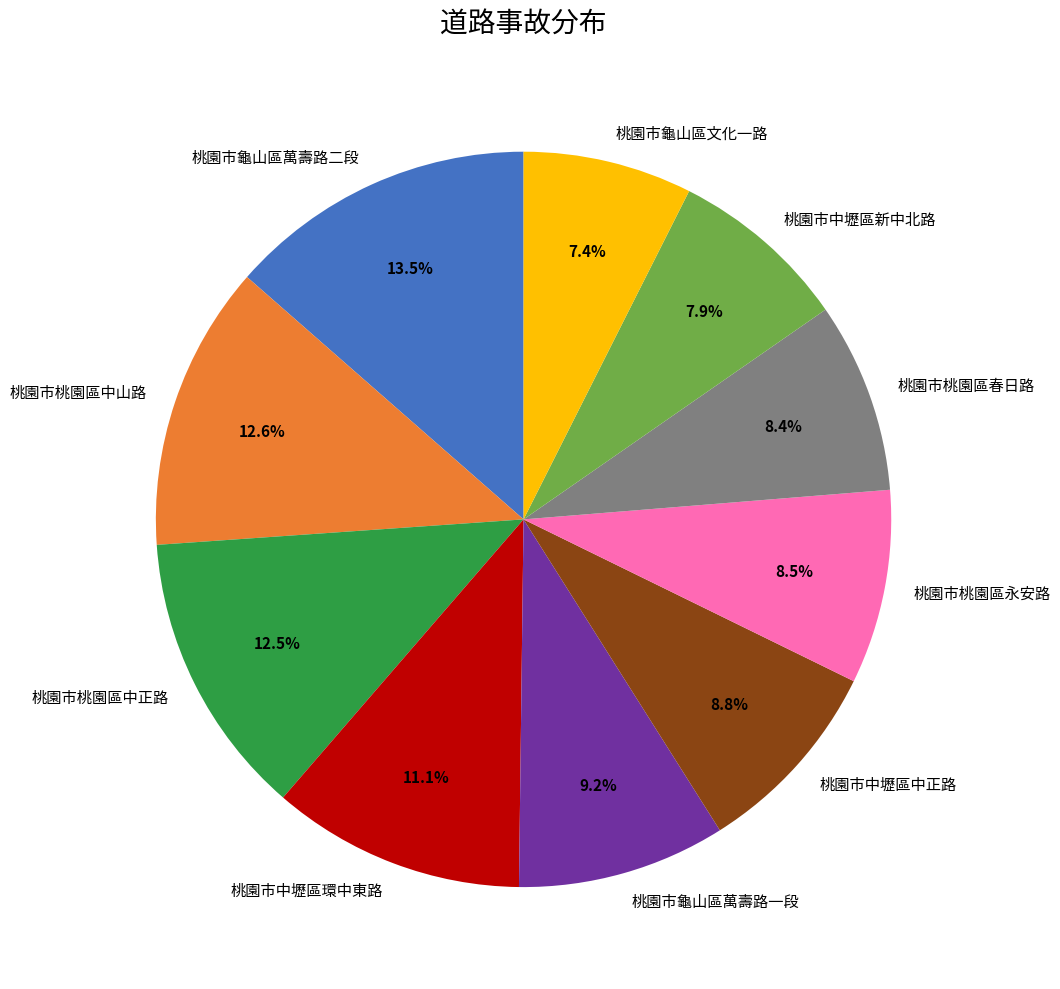

Does 桃園市桃園區中山路 represent more than half of the total?

No